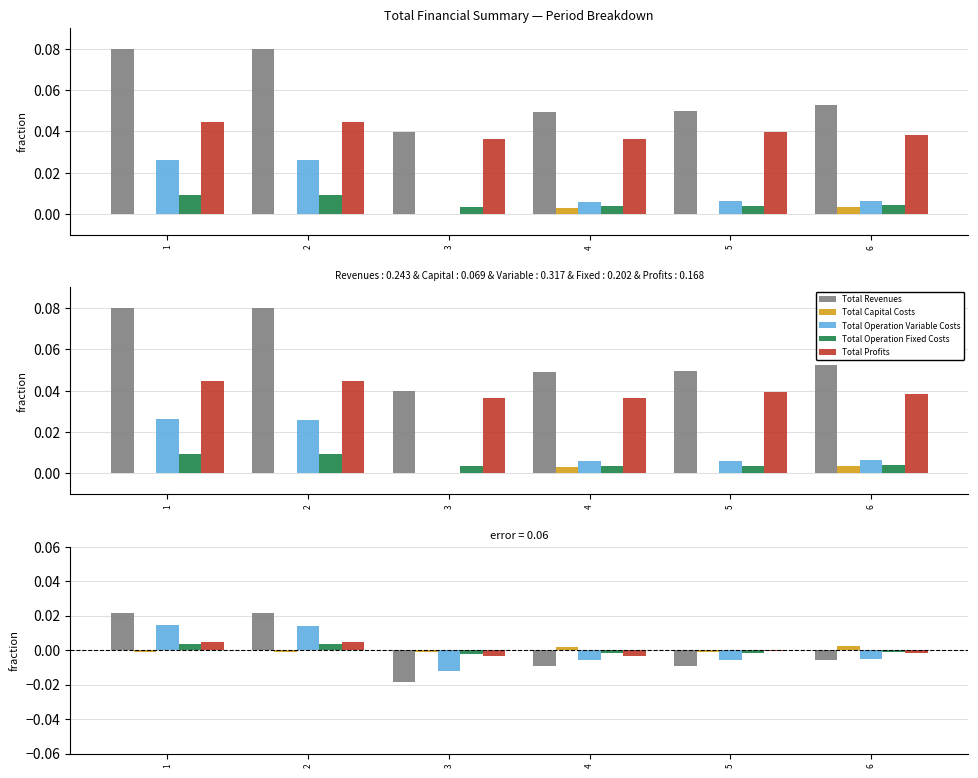

The Total Revenues series shows 0.0 at 2. True or false?

False